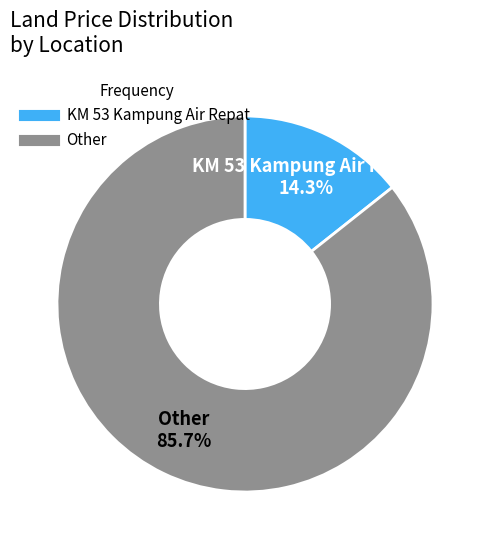

Is there any slice that represents more than half of the pie?

Yes